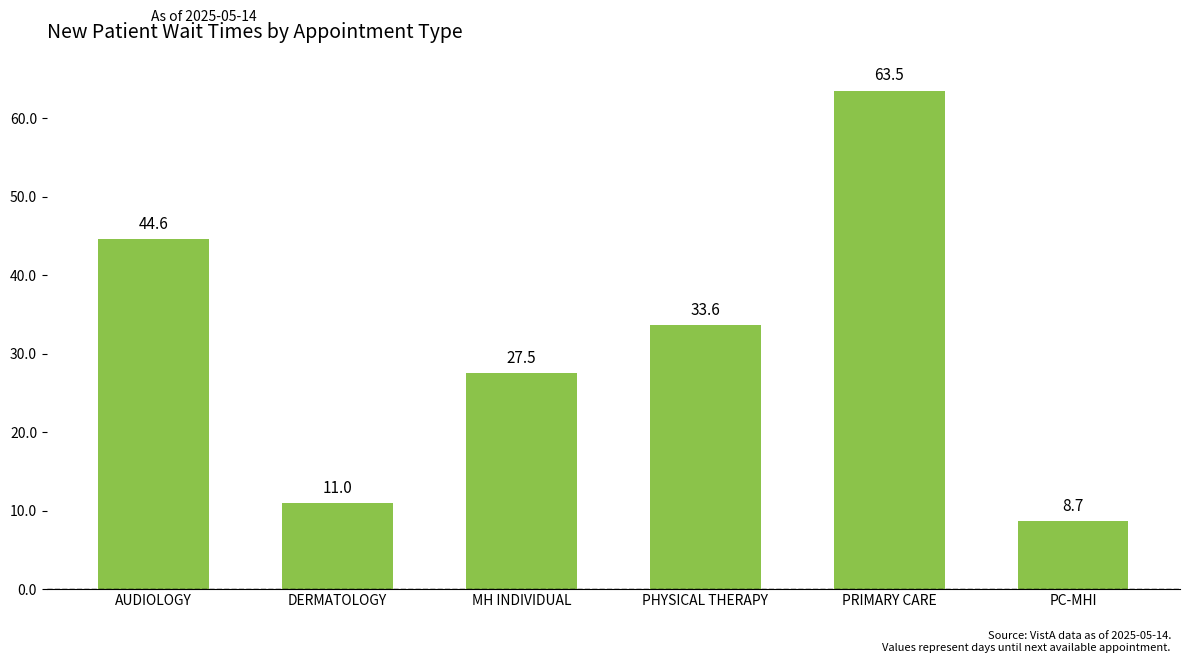

Read the value at AUDIOLOGY.

44.6